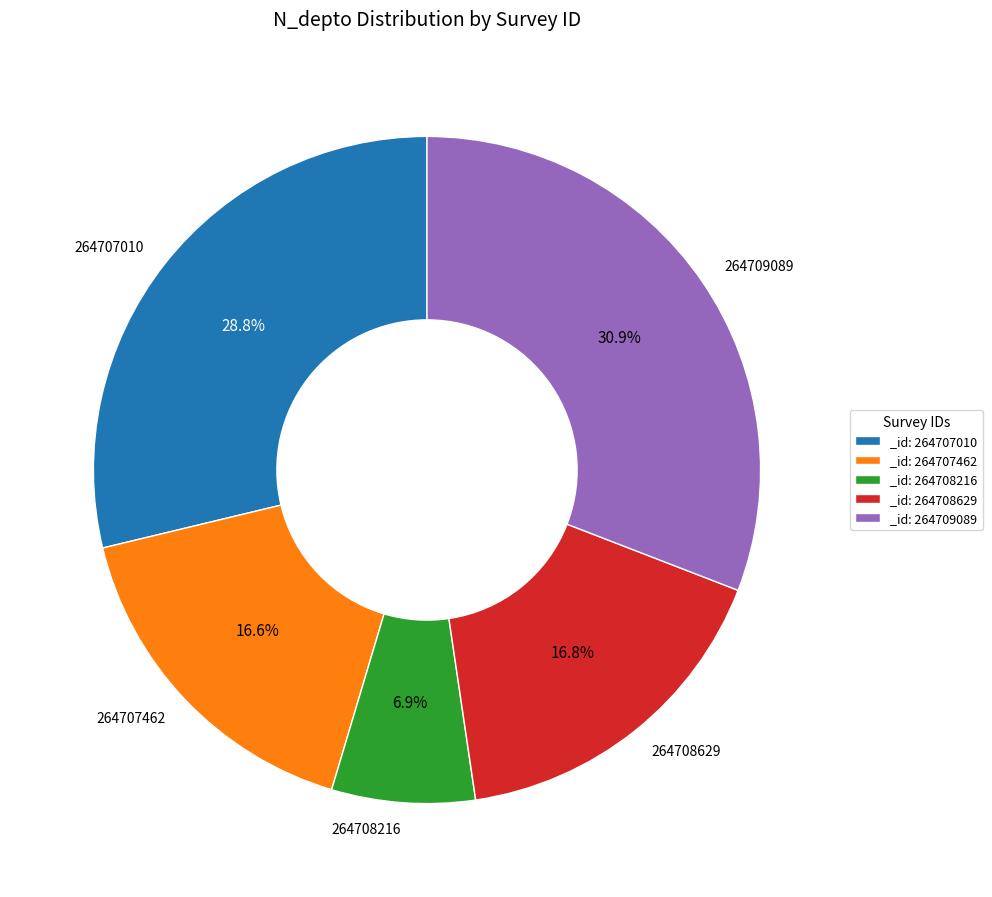

To the nearest percent, what percentage of the pie is 264707462?

17%